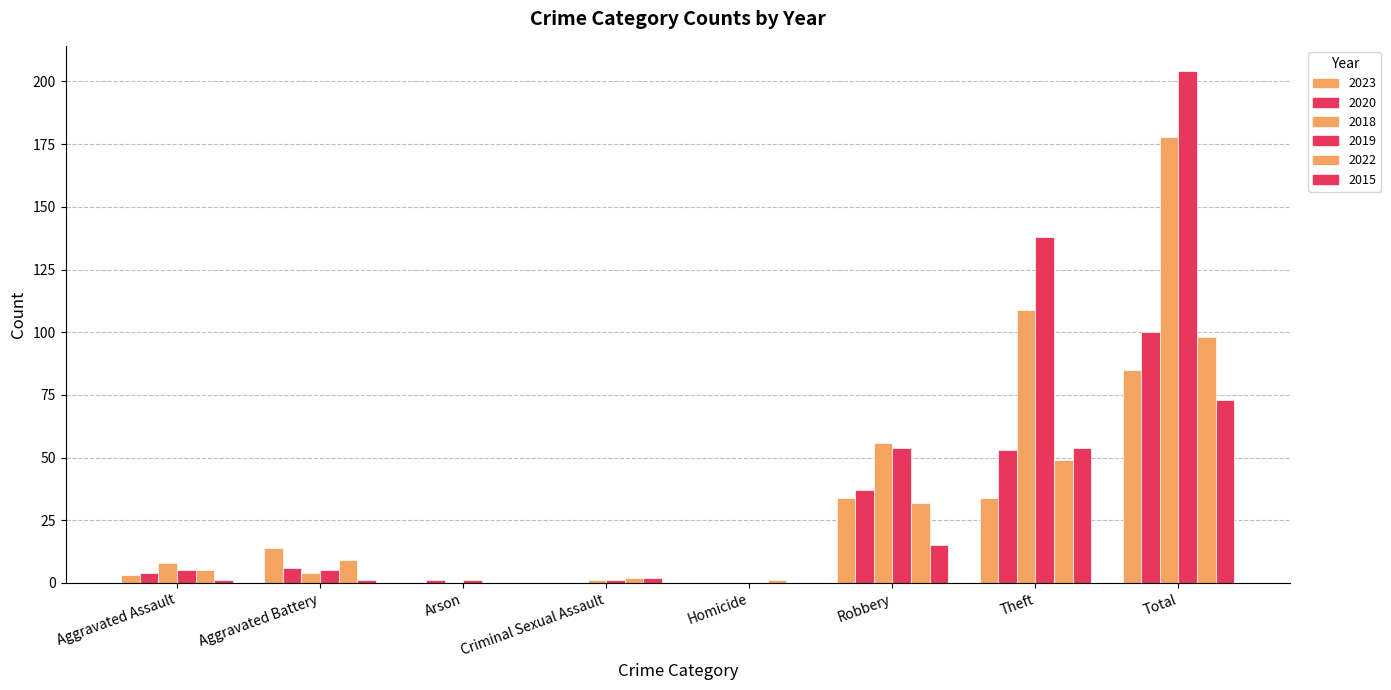

Is the value of 2022 at Aggravated Battery greater than the value of 2023 at Theft?

No